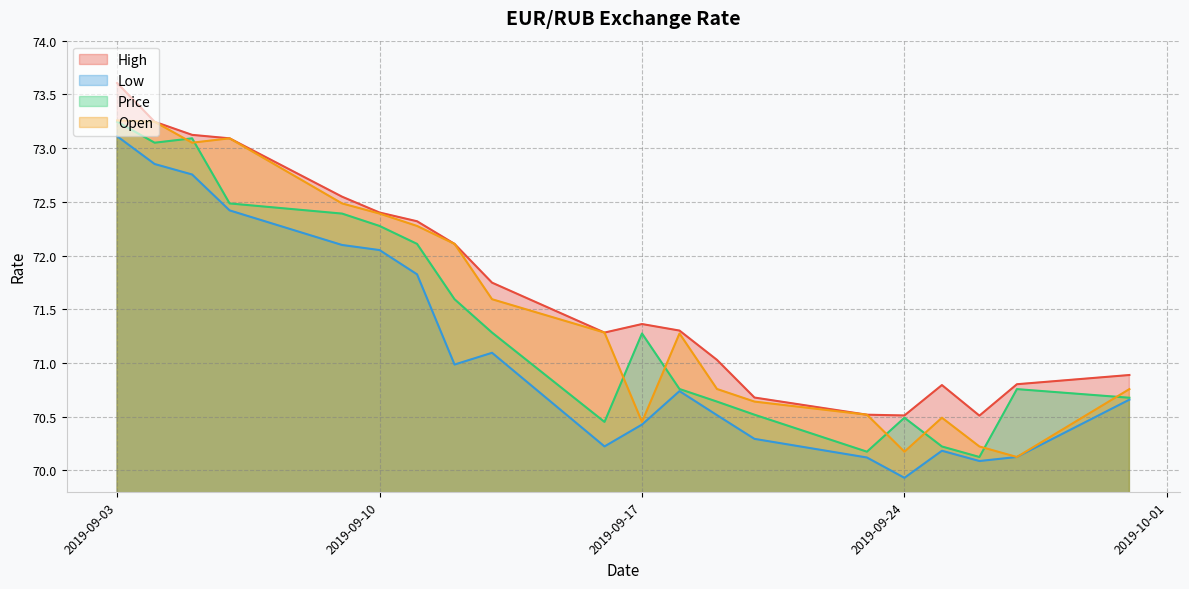

What is the minimum value shown in the chart?

69.9